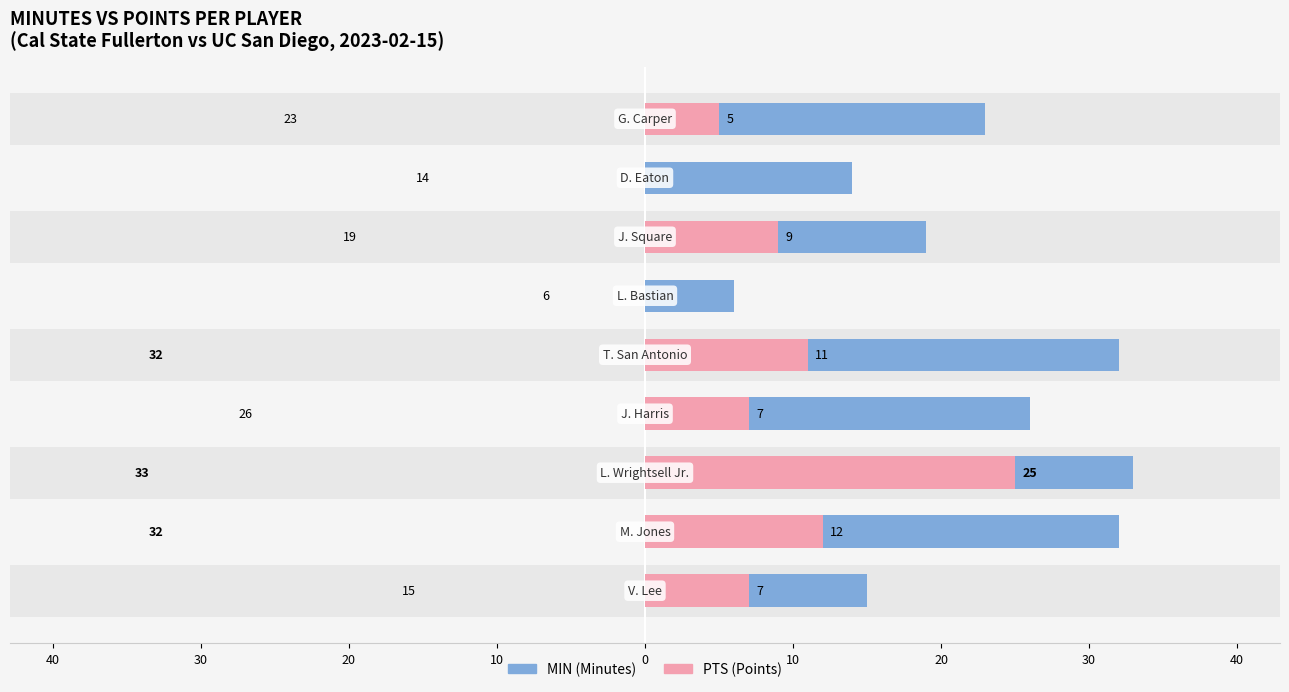

Which series has the largest total across all categories?

MIN